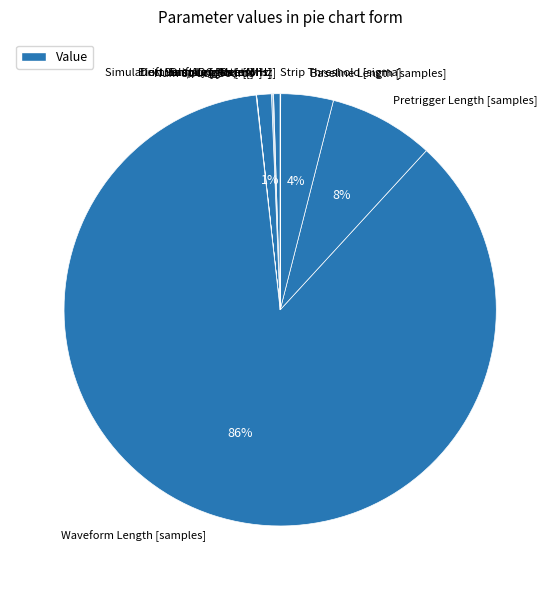

Which slice is the largest?

Waveform Length [samples]